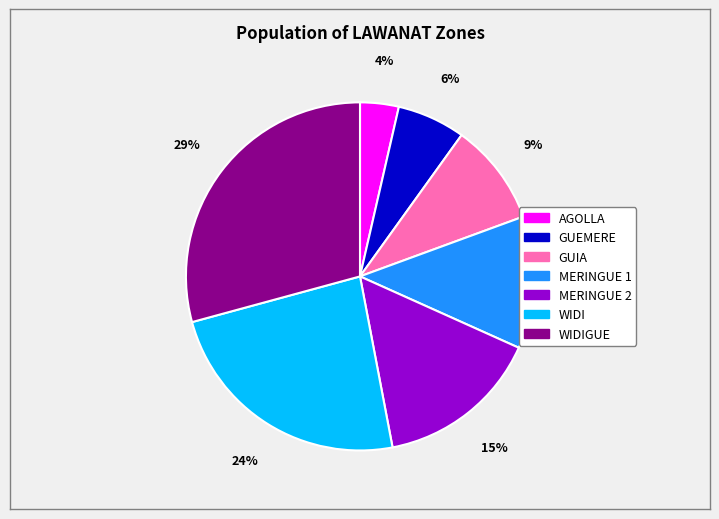

Is there any slice that represents more than half of the pie?

No